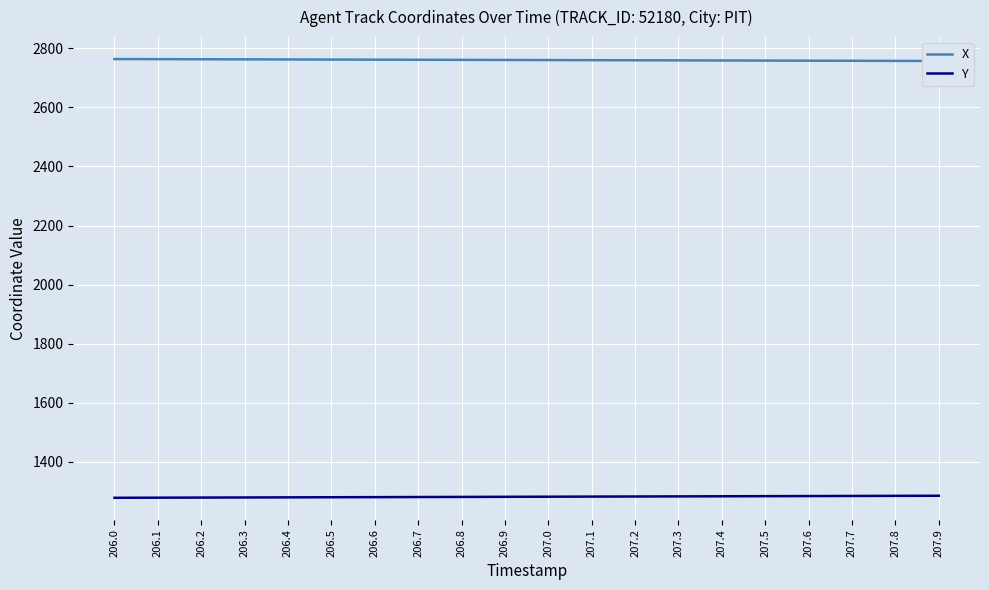

What is the difference between the maximum and second lowest values in the X series?

6.2